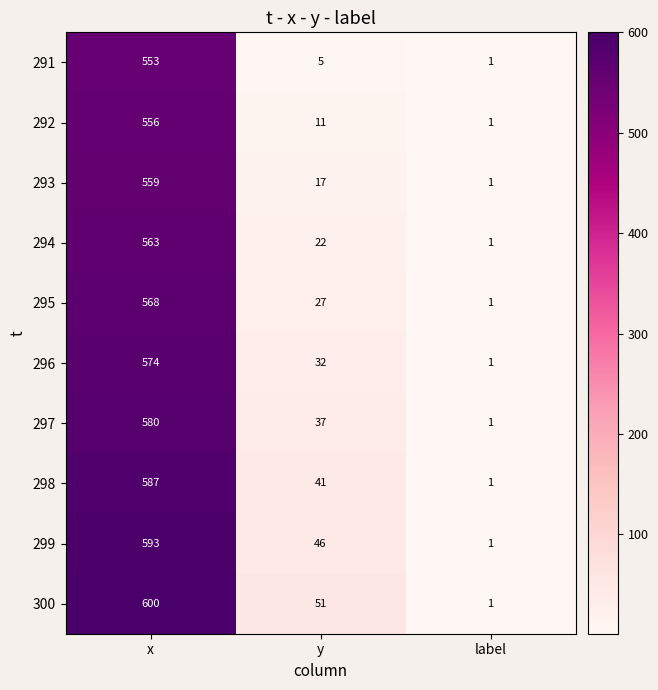

What is the maximum value shown in the chart?

600